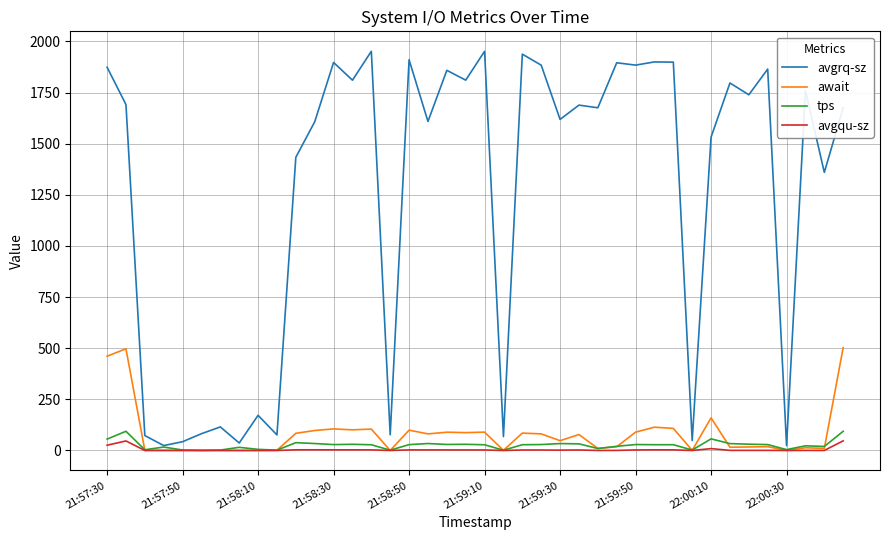

Which series has the largest range (max minus min)?

avgrq-sz